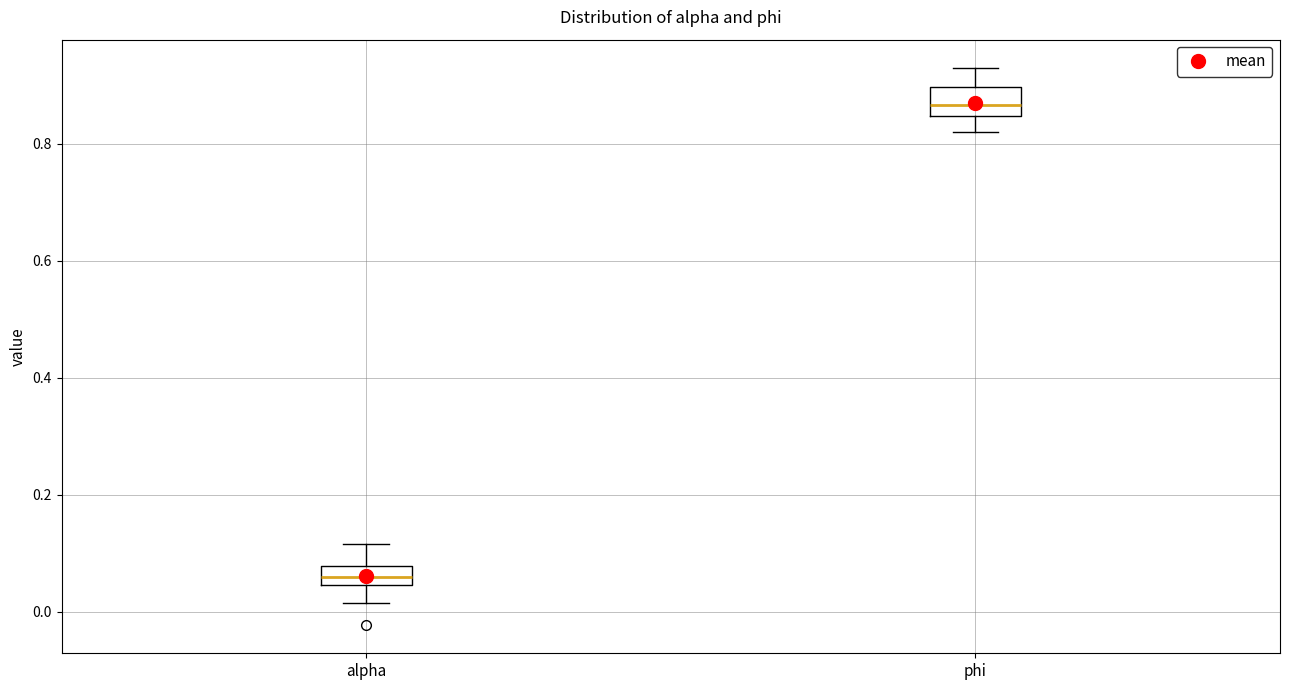

Reading left to right, read every box against the y-axis: the position of its median line, the range the box covers, and the ends of its whiskers. The values are not printed on the chart, so give them approximately, as read against the axis.

alpha: median 0.06, box 0.04 to 0.08, whiskers 0.02 to 0.12
phi: median 0.86, box 0.84 to 0.90, whiskers 0.82 to 0.94